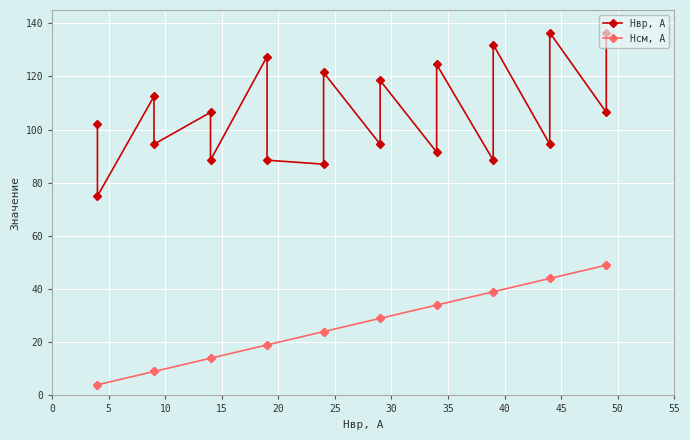

What are all the series names shown in the legend?

Hвр, А, Hсм, А